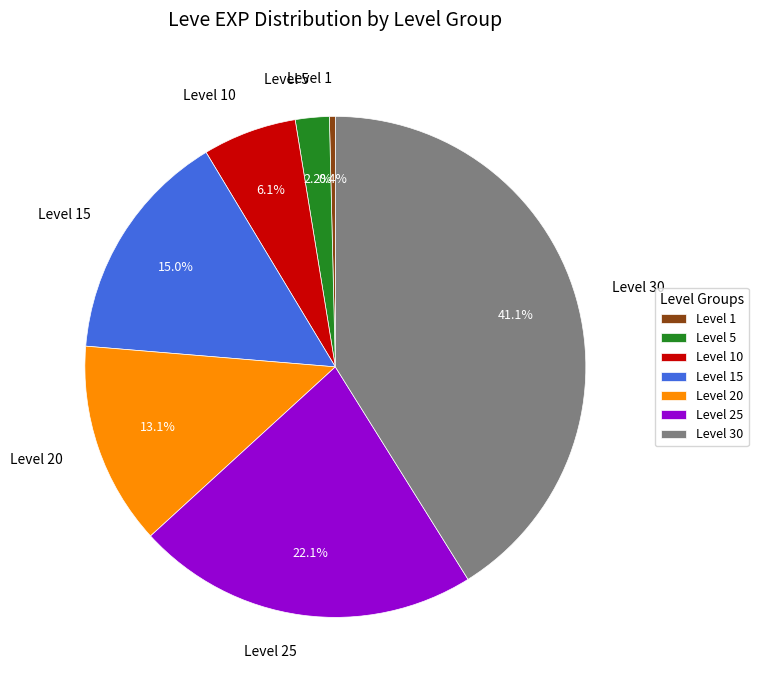

How many segments does this pie chart have?

7